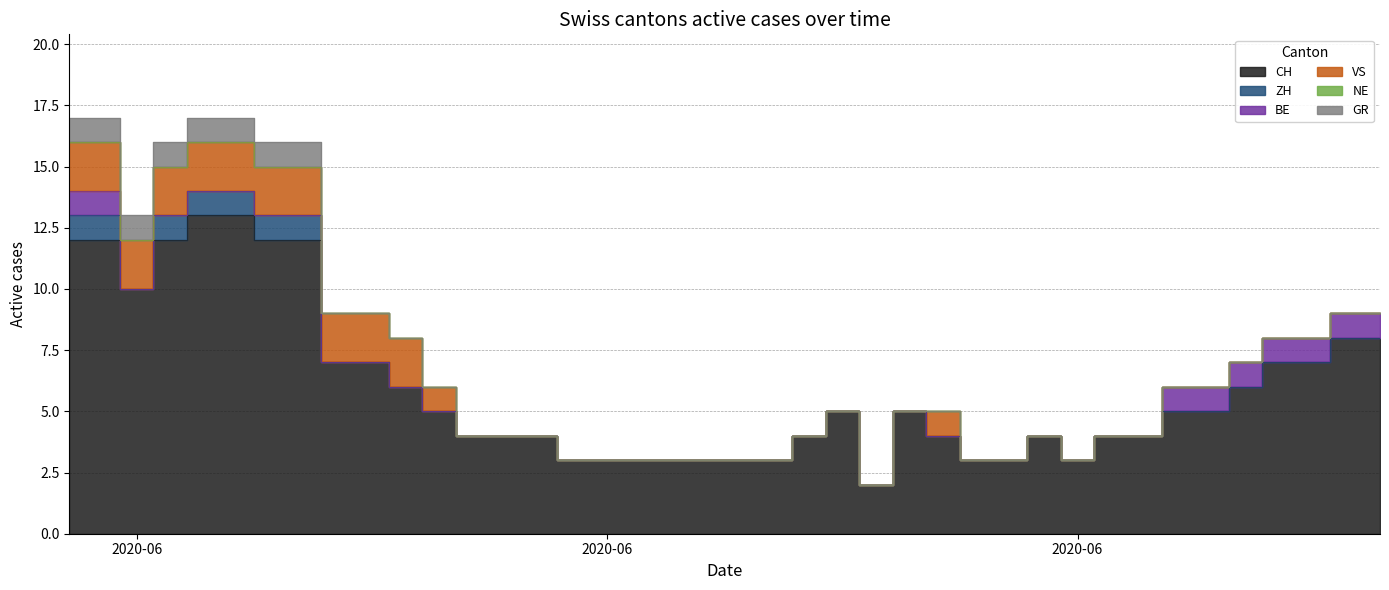

Reading left to right, extract all data points from this chart.

CH: 2020-05-31=12	2020-06-01=12	2020-06-02=10	2020-06-03=12	2020-06-04=13	2020-06-05=13	2020-06-06=12	2020-06-07=12	2020-06-08=7	2020-06-09=7	2020-06-10=6	2020-06-11=5	2020-06-12=4	2020-06-13=4	2020-06-14=4	2020-06-15=3	2020-06-16=3	2020-06-17=3	2020-06-18=3	2020-06-19=3	2020-06-20=3	2020-06-21=3	2020-06-22=4	2020-06-23=5	2020-06-24=2	2020-06-25=5	2020-06-26=4	2020-06-27=3	2020-06-28=3	2020-06-29=4	2020-06-30=3	2020-07-01=4	2020-07-02=4	2020-07-03=5	2020-07-04=5	2020-07-05=6	2020-07-06=7	2020-07-07=7	2020-07-08=8	2020-07-09=8
ZH: 2020-05-31=1	2020-06-01=1	2020-06-02=0	2020-06-03=1	2020-06-04=1	2020-06-05=1	2020-06-06=1	2020-06-07=1	2020-06-08=0	2020-06-09=0	2020-06-10=0	2020-06-11=0	2020-06-12=0	2020-06-13=0	2020-06-14=0	2020-06-15=0	2020-06-16=0	2020-06-17=0	2020-06-18=0	2020-06-19=0	2020-06-20=0	2020-06-21=0	2020-06-22=0	2020-06-23=0	2020-06-24=0	2020-06-25=0	2020-06-26=0	2020-06-27=0	2020-06-28=0	2020-06-29=0	2020-06-30=0	2020-07-01=0	2020-07-02=0	2020-07-03=0	2020-07-04=0	2020-07-05=0	2020-07-06=0	2020-07-07=0	2020-07-08=0	2020-07-09=0
BE: 2020-05-31=1	2020-06-01=1	2020-06-02=0	2020-06-03=0	2020-06-04=0	2020-06-05=0	2020-06-06=0	2020-06-07=0	2020-06-08=0	2020-06-09=0	2020-06-10=0	2020-06-11=0	2020-06-12=0	2020-06-13=0	2020-06-14=0	2020-06-15=0	2020-06-16=0	2020-06-17=0	2020-06-18=0	2020-06-19=0	2020-06-20=0	2020-06-21=0	2020-06-22=0	2020-06-23=0	2020-06-24=0	2020-06-25=0	2020-06-26=0	2020-06-27=0	2020-06-28=0	2020-06-29=0	2020-06-30=0	2020-07-01=0	2020-07-02=0	2020-07-03=1	2020-07-04=1	2020-07-05=1	2020-07-06=1	2020-07-07=1	2020-07-08=1	2020-07-09=1
VS: 2020-05-31=2	2020-06-01=2	2020-06-02=2	2020-06-03=2	2020-06-04=2	2020-06-05=2	2020-06-06=2	2020-06-07=2	2020-06-08=2	2020-06-09=2	2020-06-10=2	2020-06-11=1	2020-06-12=0	2020-06-13=0	2020-06-14=0	2020-06-15=0	2020-06-16=0	2020-06-17=0	2020-06-18=0	2020-06-19=0	2020-06-20=0	2020-06-21=0	2020-06-22=0	2020-06-23=0	2020-06-24=0	2020-06-25=0	2020-06-26=1	2020-06-27=0	2020-06-28=0	2020-06-29=0	2020-06-30=0	2020-07-01=0	2020-07-02=0	2020-07-03=0	2020-07-04=0	2020-07-05=0	2020-07-06=0	2020-07-07=0	2020-07-08=0	2020-07-09=0
NE: 2020-05-31=0	2020-06-01=0	2020-06-02=0	2020-06-03=0	2020-06-04=0	2020-06-05=0	2020-06-06=0	2020-06-07=0	2020-06-08=0	2020-06-09=0	2020-06-10=0	2020-06-11=0	2020-06-12=0	2020-06-13=0	2020-06-14=0	2020-06-15=0	2020-06-16=0	2020-06-17=0	2020-06-18=0	2020-06-19=0	2020-06-20=0	2020-06-21=0	2020-06-22=0	2020-06-23=0	2020-06-24=0	2020-06-25=0	2020-06-26=0	2020-06-27=0	2020-06-28=0	2020-06-29=0	2020-06-30=0	2020-07-01=0	2020-07-02=0	2020-07-03=0	2020-07-04=0	2020-07-05=0	2020-07-06=0	2020-07-07=0	2020-07-08=0	2020-07-09=0
GR: 2020-05-31=1	2020-06-01=1	2020-06-02=1	2020-06-03=1	2020-06-04=1	2020-06-05=1	2020-06-06=1	2020-06-07=1	2020-06-08=0	2020-06-09=0	2020-06-10=0	2020-06-11=0	2020-06-12=0	2020-06-13=0	2020-06-14=0	2020-06-15=0	2020-06-16=0	2020-06-17=0	2020-06-18=0	2020-06-19=0	2020-06-20=0	2020-06-21=0	2020-06-22=0	2020-06-23=0	2020-06-24=0	2020-06-25=0	2020-06-26=0	2020-06-27=0	2020-06-28=0	2020-06-29=0	2020-06-30=0	2020-07-01=0	2020-07-02=0	2020-07-03=0	2020-07-04=0	2020-07-05=0	2020-07-06=0	2020-07-07=0	2020-07-08=0	2020-07-09=0